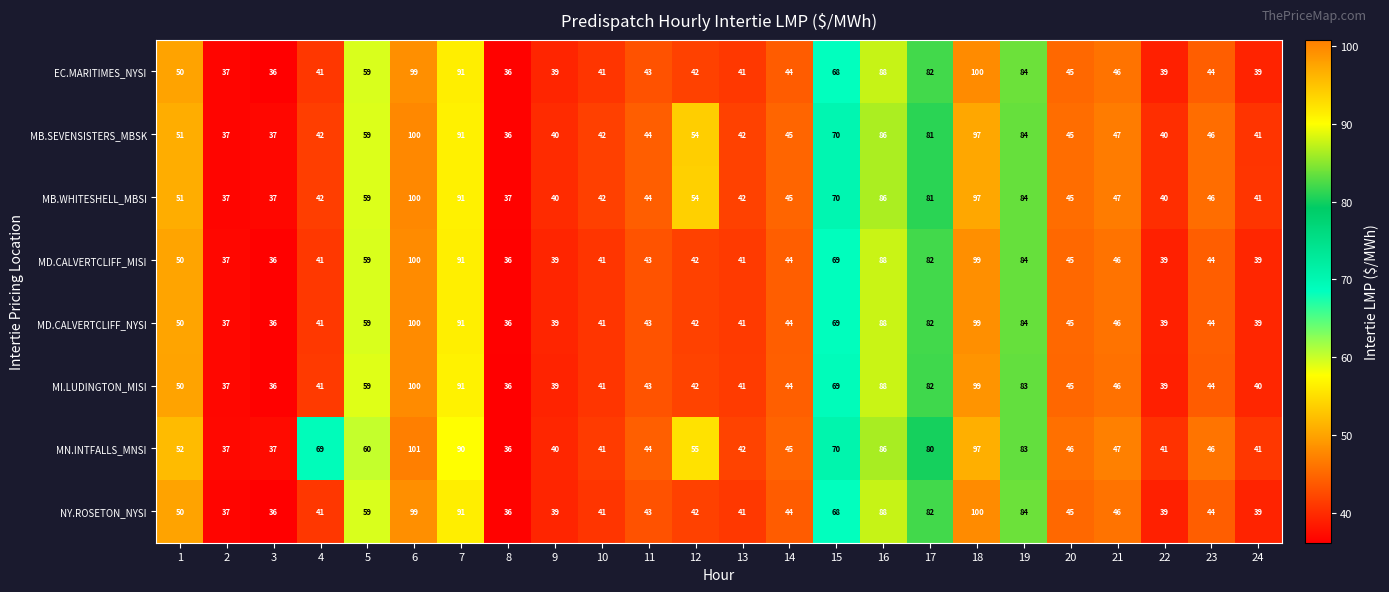

What is the maximum value shown in the chart?

101